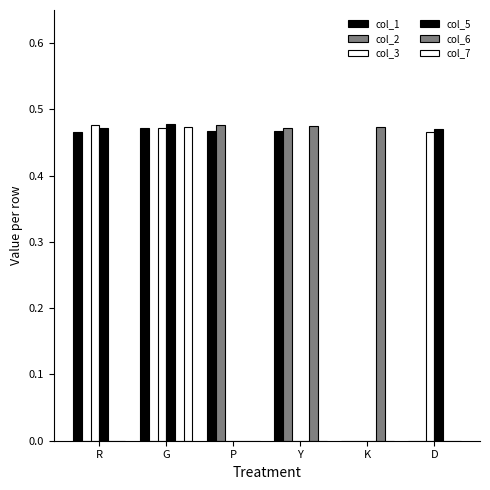

How many data points does each series have?

6